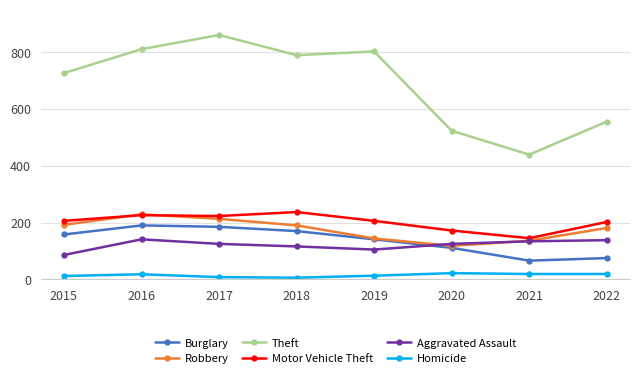

Where is Aggravated Assault nearest to the value 113?

2018